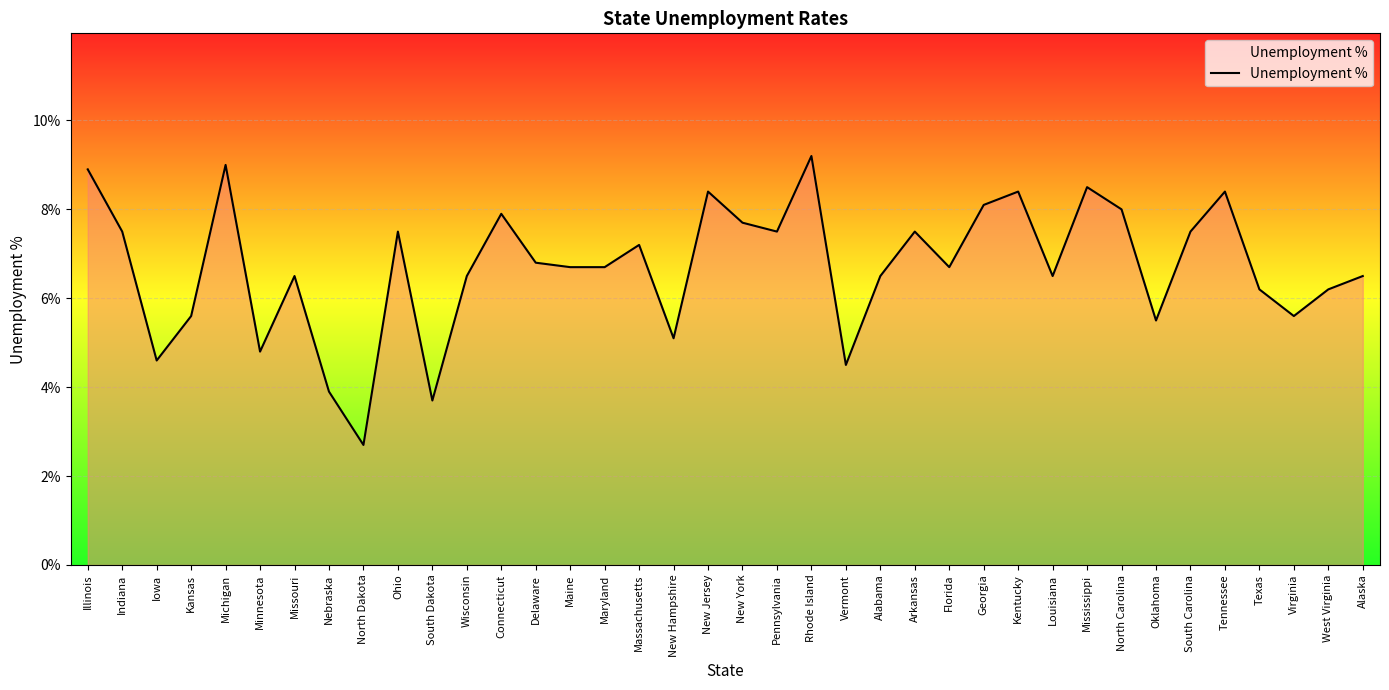

Does the chart display data point markers on the line(s)?

No